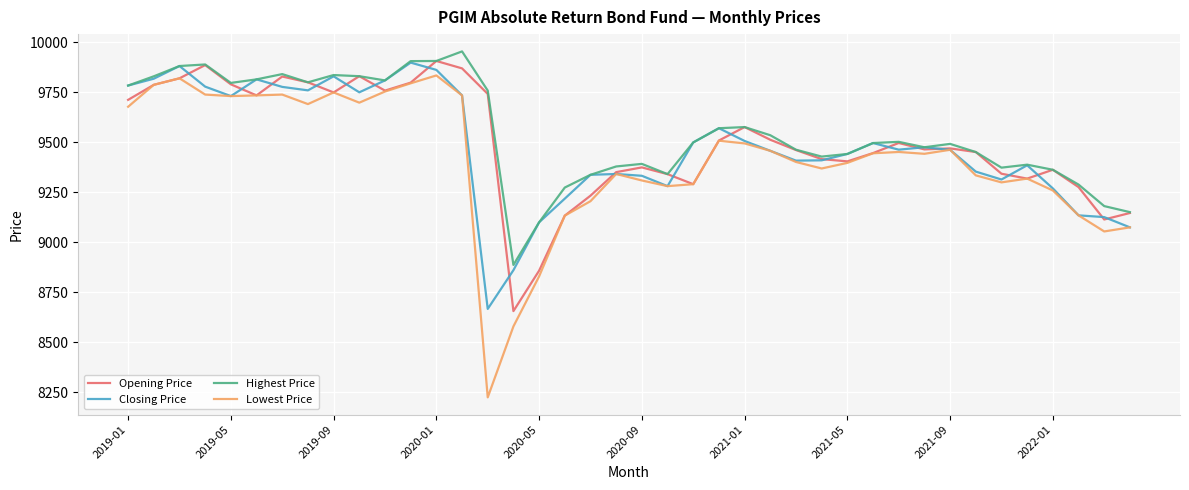

Which series has the widest spread of values?

Lowest Price